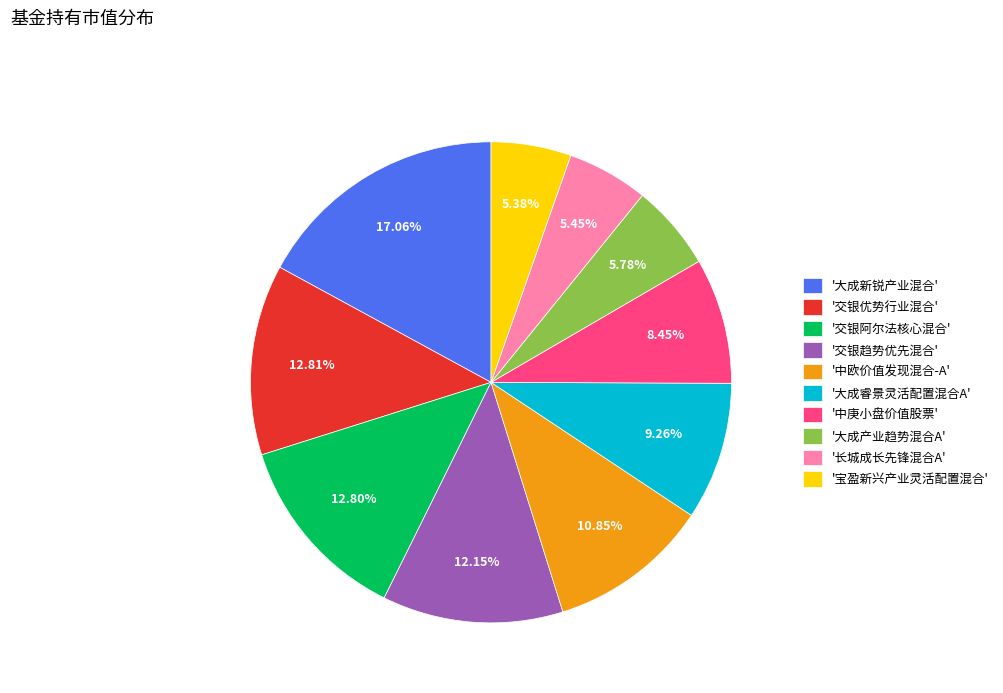

Do '大成新锐产业混合' and '宝盈新兴产业灵活配置混合' together represent more than half of the pie?

No